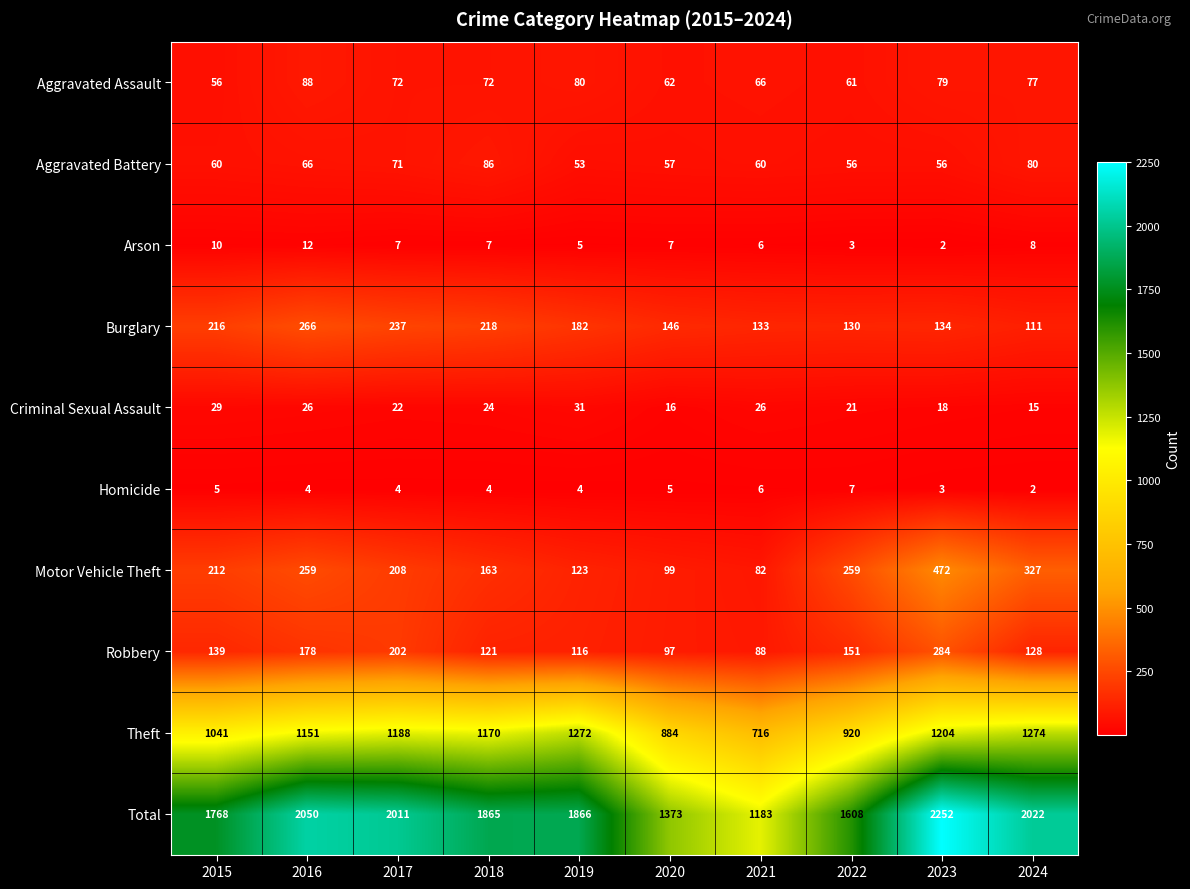

At which label is Aggravated Battery closest to 69?

2017